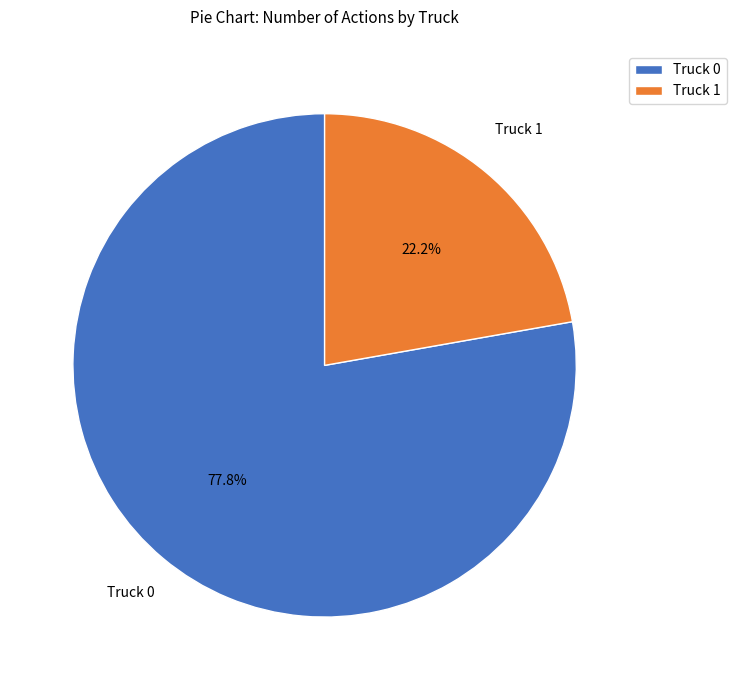

Do Truck 0 and Truck 1 together represent more than half of the pie?

Yes